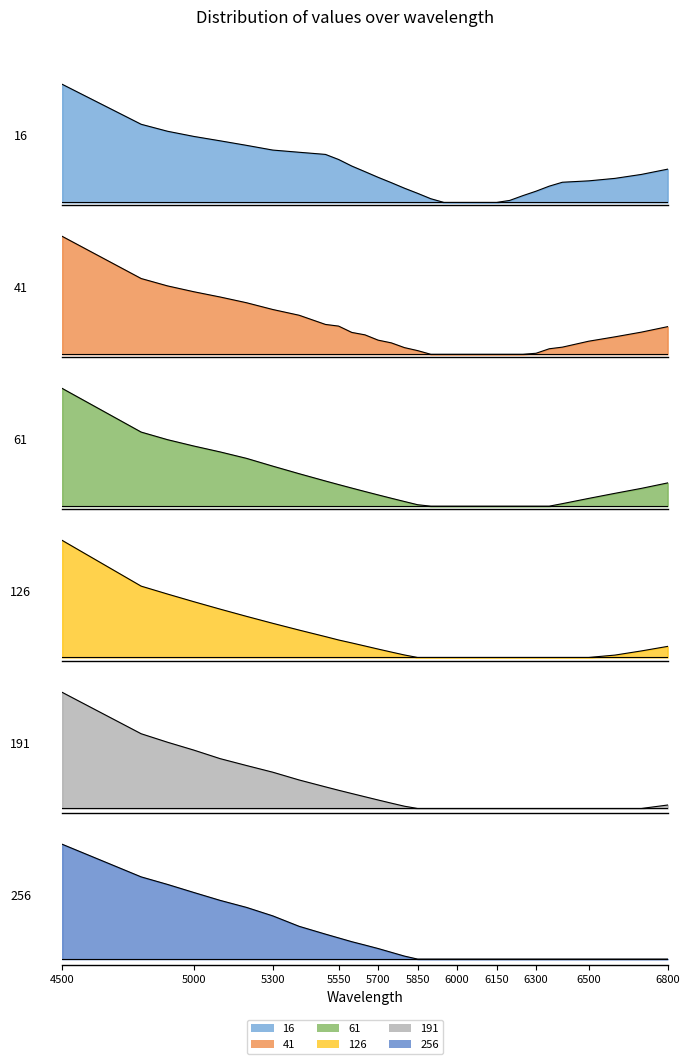

How many data points does each series have?

31